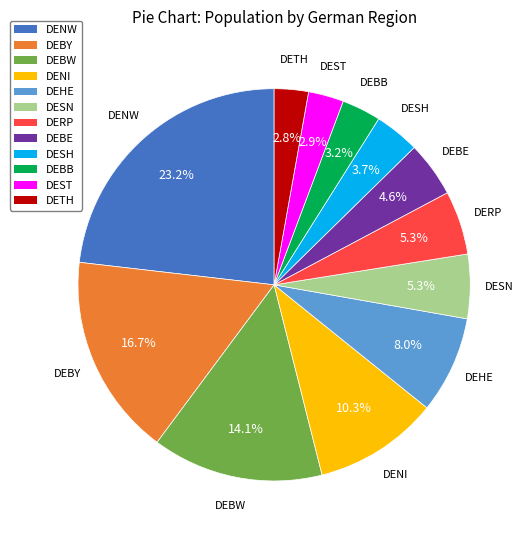

Is there any slice that represents more than half of the pie?

No